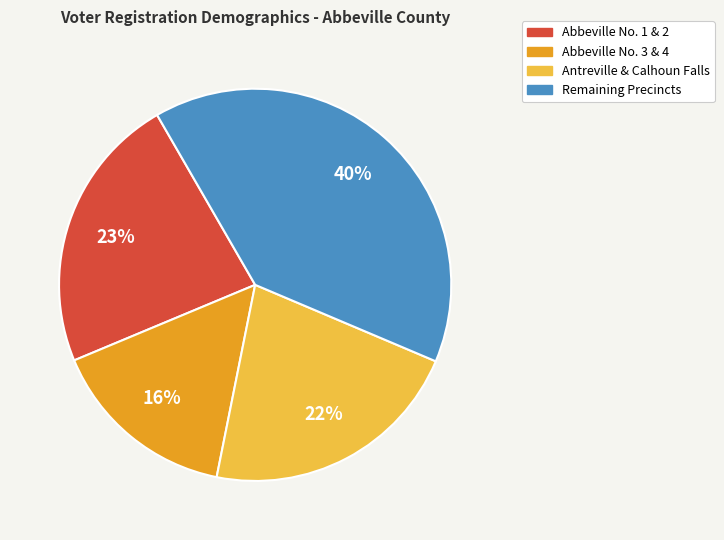

Do Abbeville No. 3 & 4 and Remaining Precincts together represent more than half of the pie?

Yes